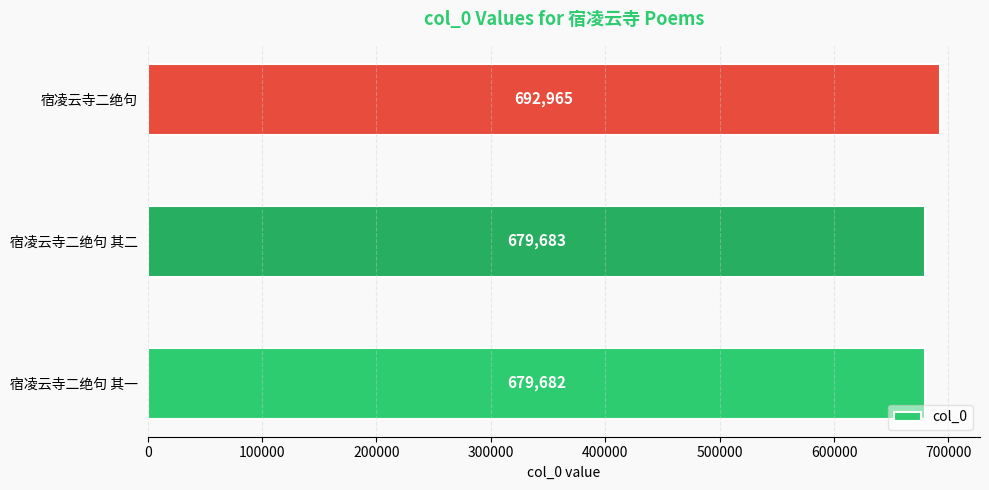

What is the smallest value displayed?

679682